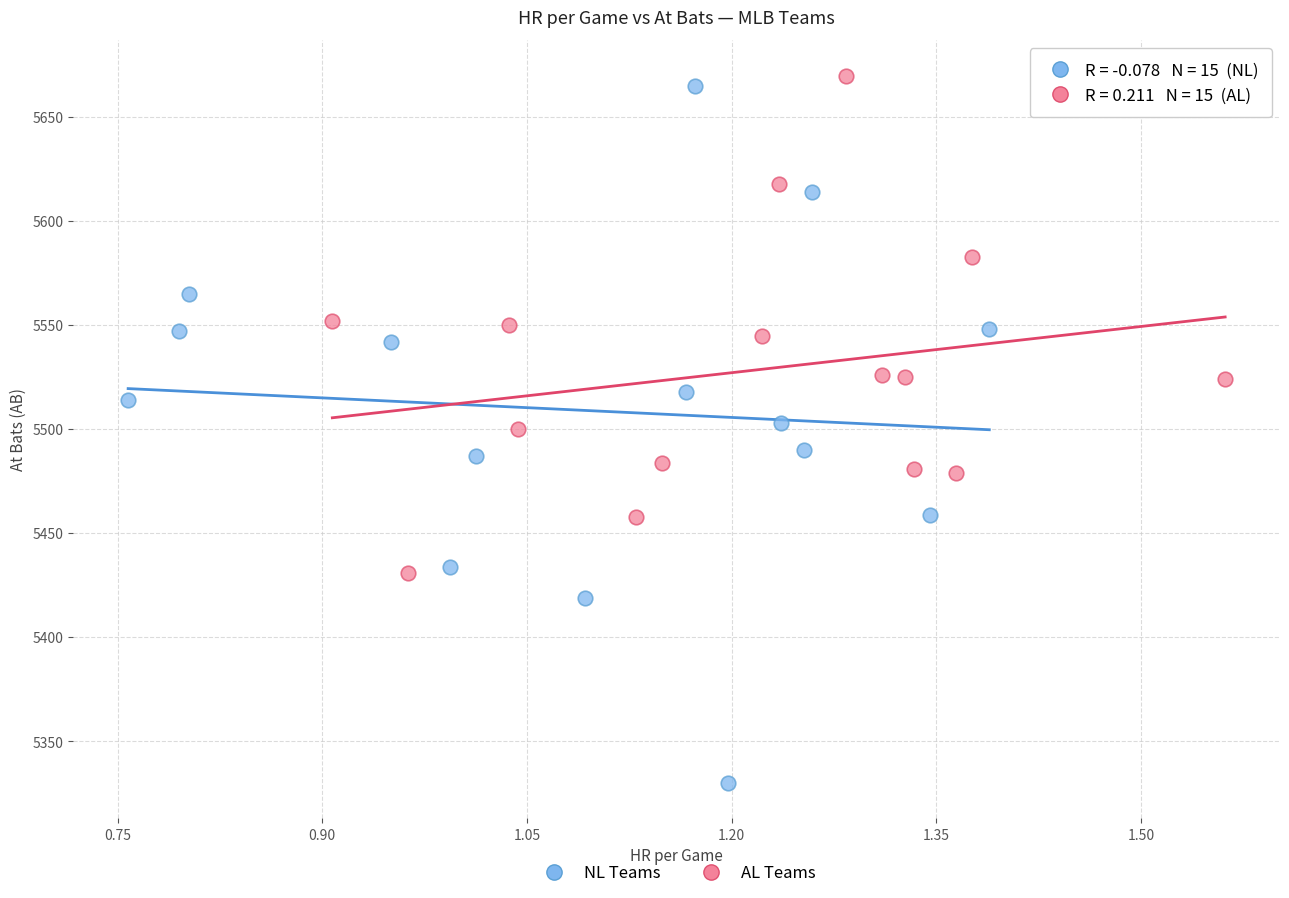

Which series reaches the minimum Y coordinate?

NL Teams